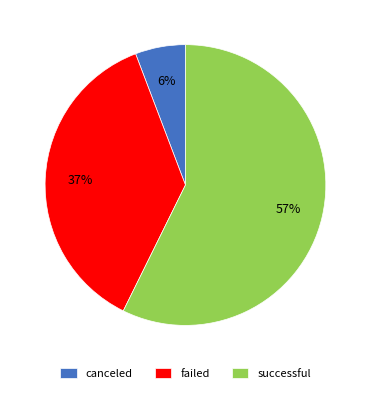

Which category has the biggest portion of the pie?

successful